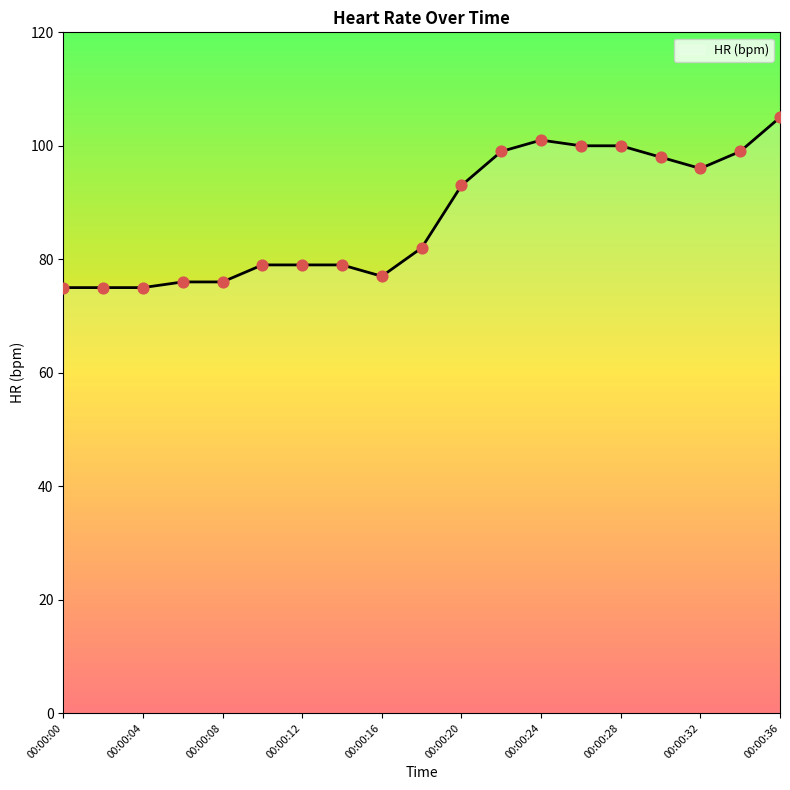

What is the difference between the maximum and minimum values?

30